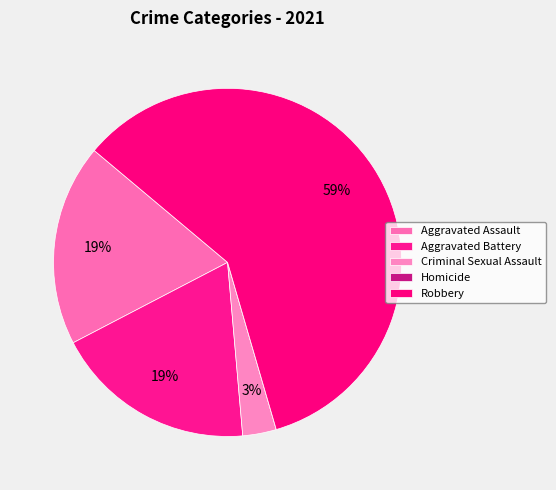

What percentage is the Aggravated Battery slice, to the nearest percent?

19%